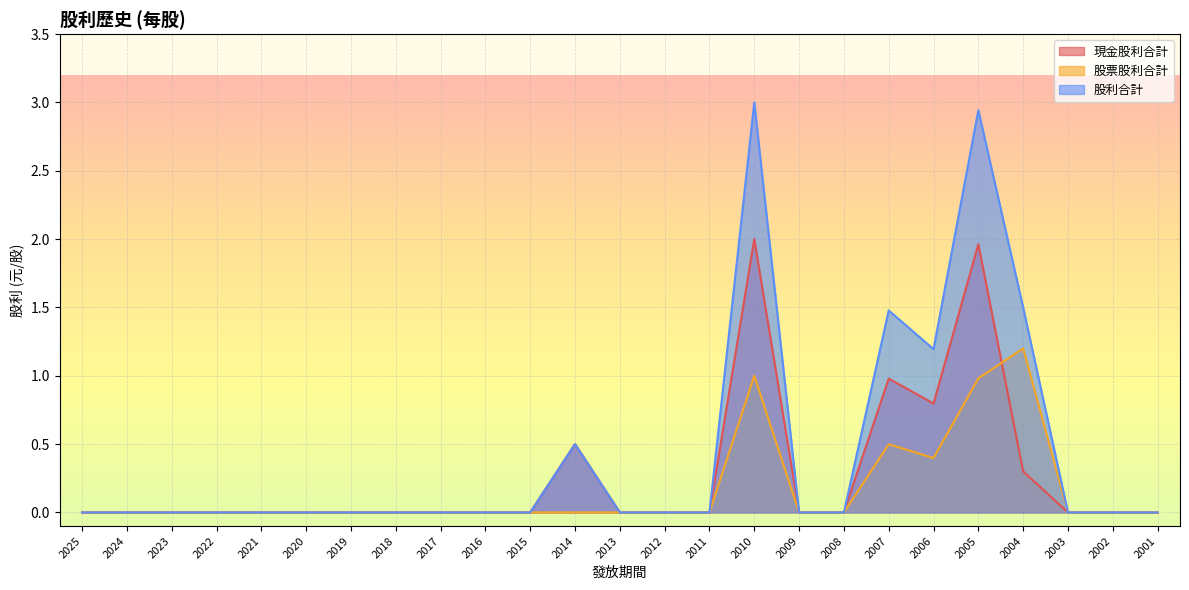

Rank the series at 2025 from lowest to highest value.

現金股利合計, 股票股利合計, 股利合計